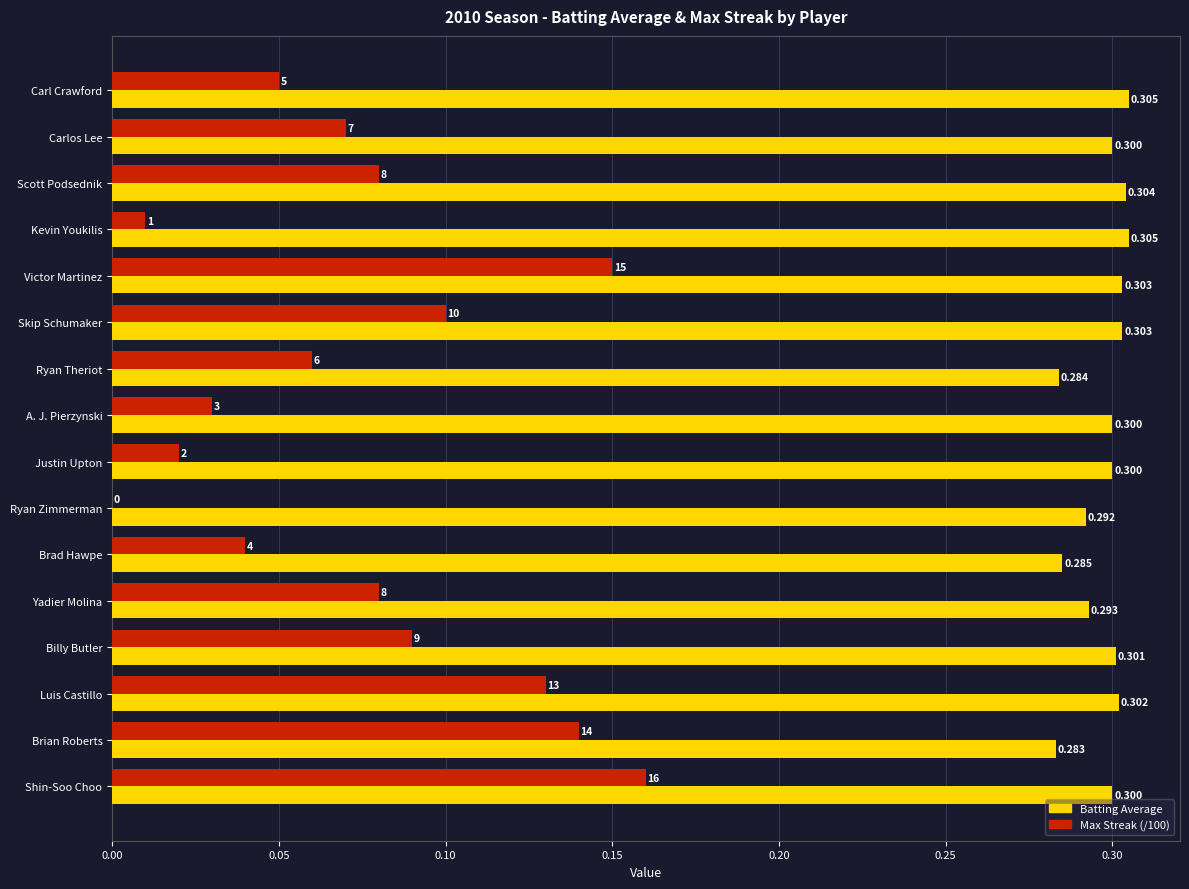

List the series in order of their peak value, lowest first.

Max Streak (/100), Batting Average